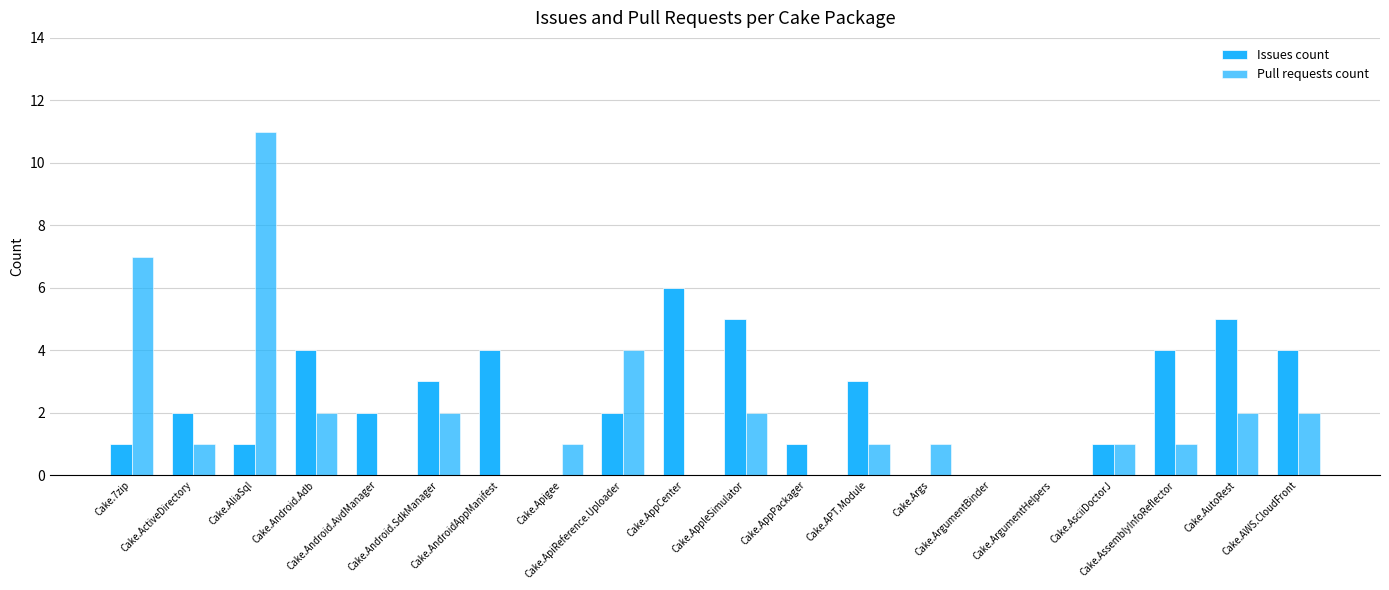

Does the chart contain stacked bars?

No